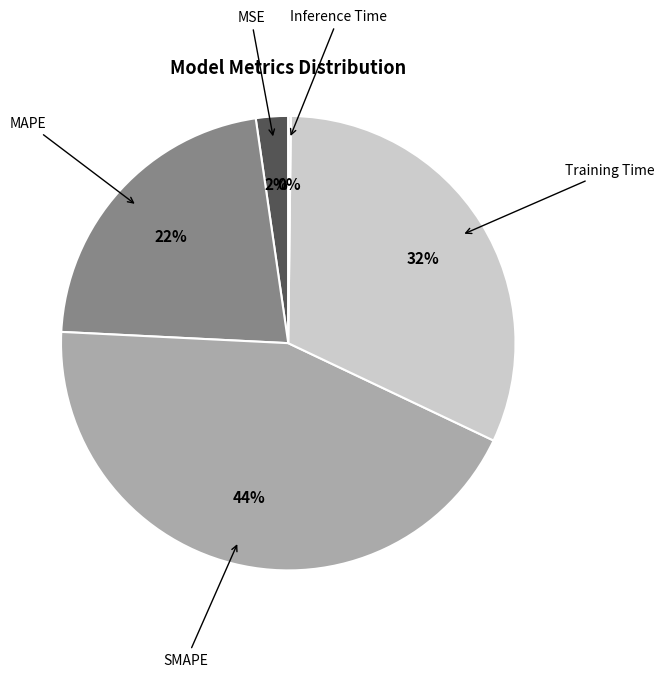

Is there a majority slice in this chart?

No